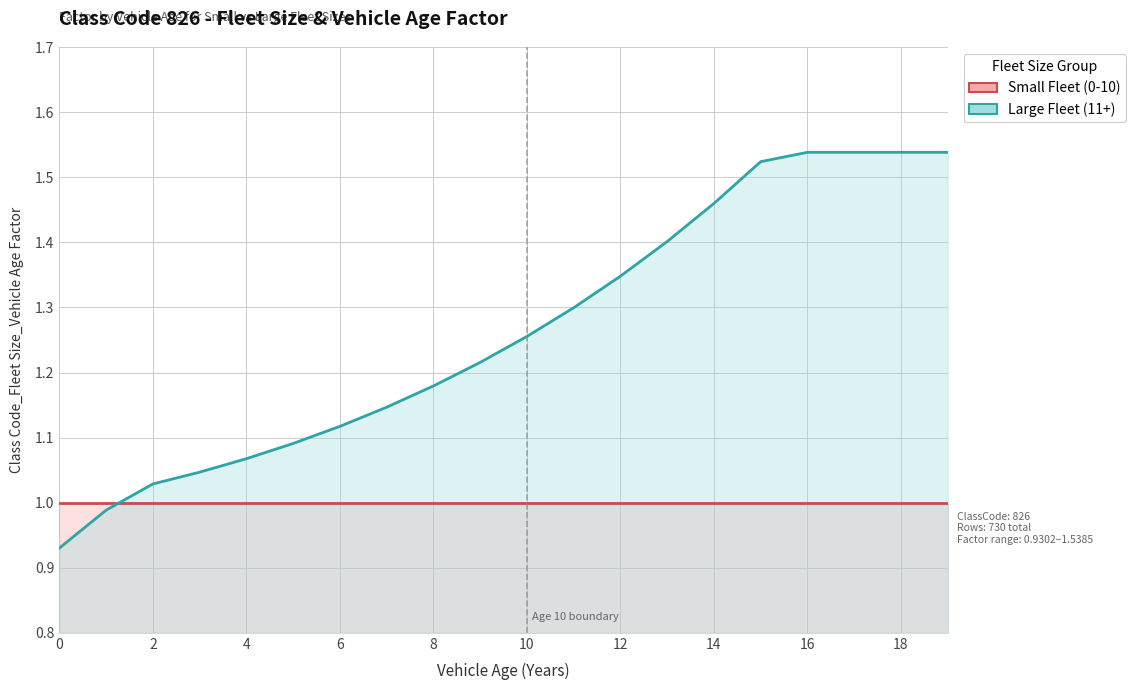

Reading right to left, what are all the values shown in this chart?

Small Fleet (0-10) (line): 1.0	1.0	1.0	1.0	1.0	1.0	1.0	1.0	1.0	1.0	1.0	1.0	1.0	1.0	1.0	1.0	1.0	1.0	1.0	1.0
Large Fleet (11+) (line): 1.5	1.5	1.5	1.5	1.5	1.5	1.4	1.3	1.3	1.3	1.2	1.2	1.1	1.1	1.1	1.1	1.0	1.0	1.0	0.9